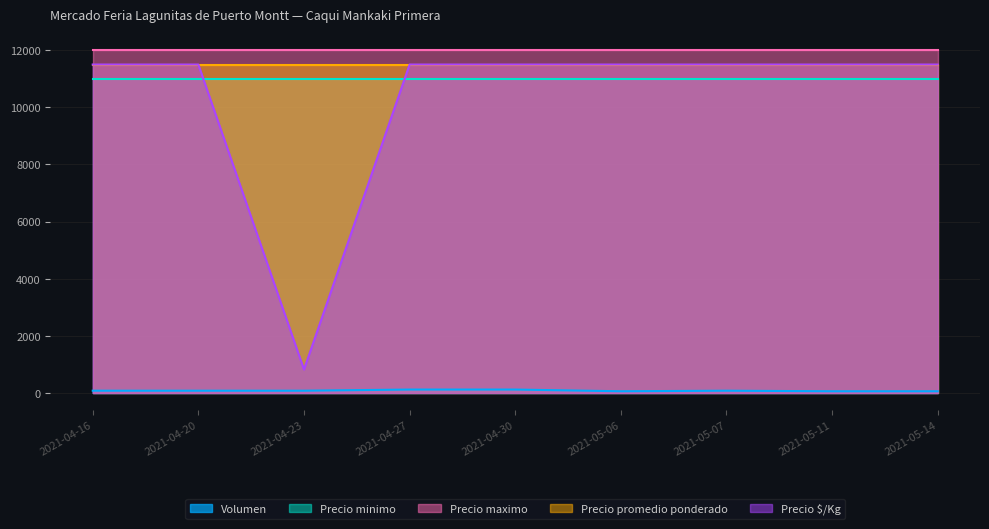

The value of Precio promedio ponderado at 2021-04-16 is 11500. True or false?

True